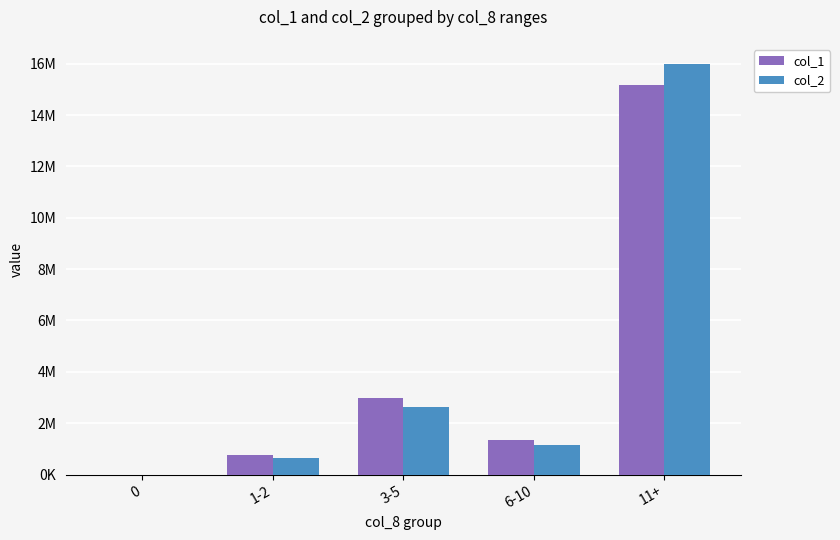

Rank the series by their maximum value, from lowest to highest.

col_1, col_2